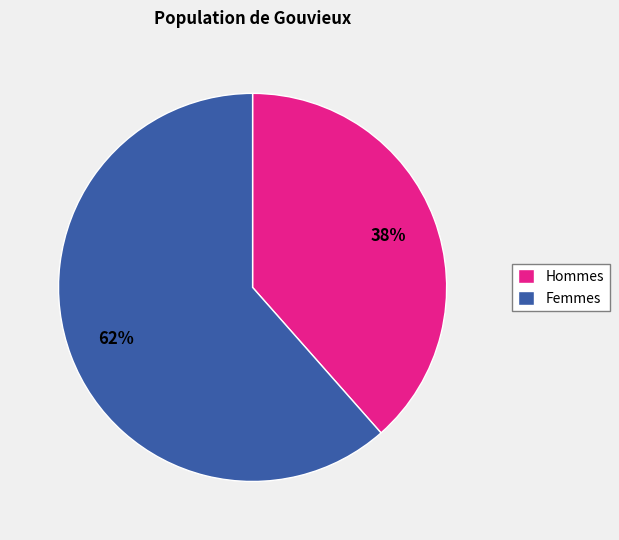

True or false: Hommes accounts for 26% of the total.

False